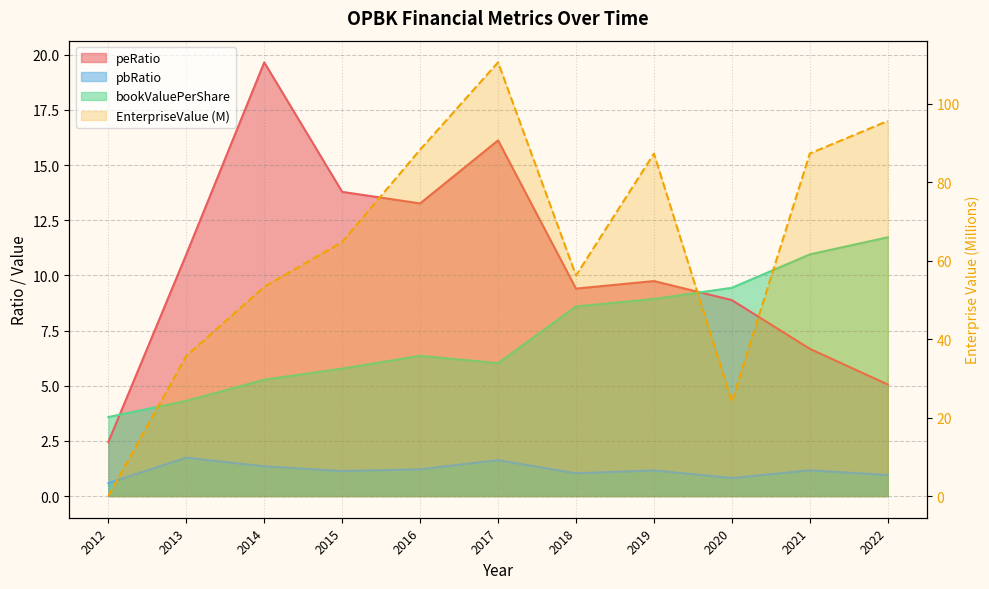

At which label does pbRatio first exceed 1?

2013